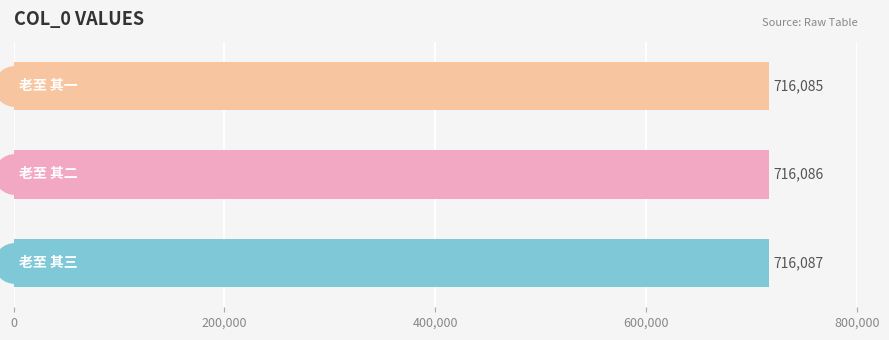

Approximately how many times larger is the value at 200,000 compared to 400,000?

1.0